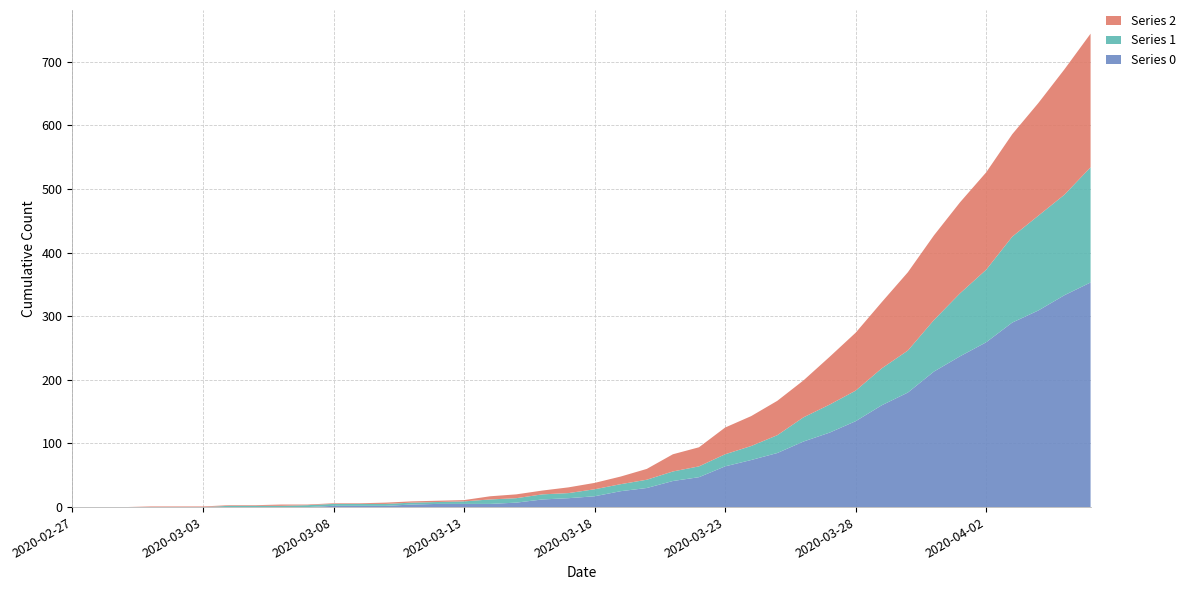

Reading left to right, list all the values displayed in this chart.

0: 2020-02-27=0	2020-02-28=0	2020-02-29=0	2020-03-01=0	2020-03-02=0	2020-03-03=0	2020-03-04=0	2020-03-05=0	2020-03-06=0	2020-03-07=0	2020-03-08=2	2020-03-09=2	2020-03-10=2	2020-03-11=4	2020-03-12=5	2020-03-13=5	2020-03-14=5	2020-03-15=7	2020-03-16=12	2020-03-17=14	2020-03-18=17	2020-03-19=25	2020-03-20=30	2020-03-21=41	2020-03-22=47	2020-03-23=64	2020-03-24=74	2020-03-25=85	2020-03-26=103	2020-03-27=117	2020-03-28=135	2020-03-29=160	2020-03-30=180	2020-03-31=213	2020-04-01=237	2020-04-02=259	2020-04-03=290	2020-04-04=309	2020-04-05=333	2020-04-06=353
1: 2020-02-27=0	2020-02-28=0	2020-02-29=0	2020-03-01=0	2020-03-02=0	2020-03-03=0	2020-03-04=2	2020-03-05=2	2020-03-06=2	2020-03-07=3	2020-03-08=3	2020-03-09=3	2020-03-10=3	2020-03-11=3	2020-03-12=3	2020-03-13=4	2020-03-14=7	2020-03-15=7	2020-03-16=8	2020-03-17=8	2020-03-18=11	2020-03-19=11	2020-03-20=13	2020-03-21=15	2020-03-22=17	2020-03-23=19	2020-03-24=22	2020-03-25=28	2020-03-26=38	2020-03-27=44	2020-03-28=48	2020-03-29=58	2020-03-30=66	2020-03-31=81	2020-04-01=99	2020-04-02=114	2020-04-03=135	2020-04-04=149	2020-04-05=158	2020-04-06=181
2: 2020-02-27=0	2020-02-28=0	2020-02-29=0	2020-03-01=1	2020-03-02=1	2020-03-03=1	2020-03-04=1	2020-03-05=1	2020-03-06=2	2020-03-07=1	2020-03-08=1	2020-03-09=1	2020-03-10=2	2020-03-11=2	2020-03-12=2	2020-03-13=2	2020-03-14=5	2020-03-15=6	2020-03-16=6	2020-03-17=9	2020-03-18=10	2020-03-19=12	2020-03-20=17	2020-03-21=27	2020-03-22=30	2020-03-23=42	2020-03-24=47	2020-03-25=54	2020-03-26=58	2020-03-27=75	2020-03-28=91	2020-03-29=104	2020-03-30=123	2020-03-31=133	2020-04-01=143	2020-04-02=153	2020-04-03=161	2020-04-04=177	2020-04-05=197	2020-04-06=210